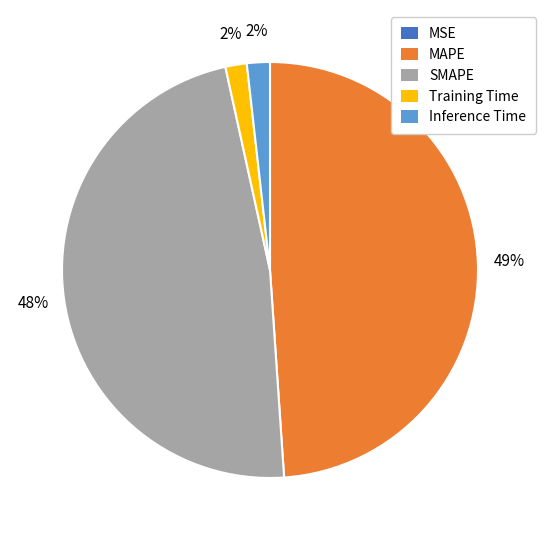

To the nearest percent, what is the difference between the largest and smallest slice percentages?

49%